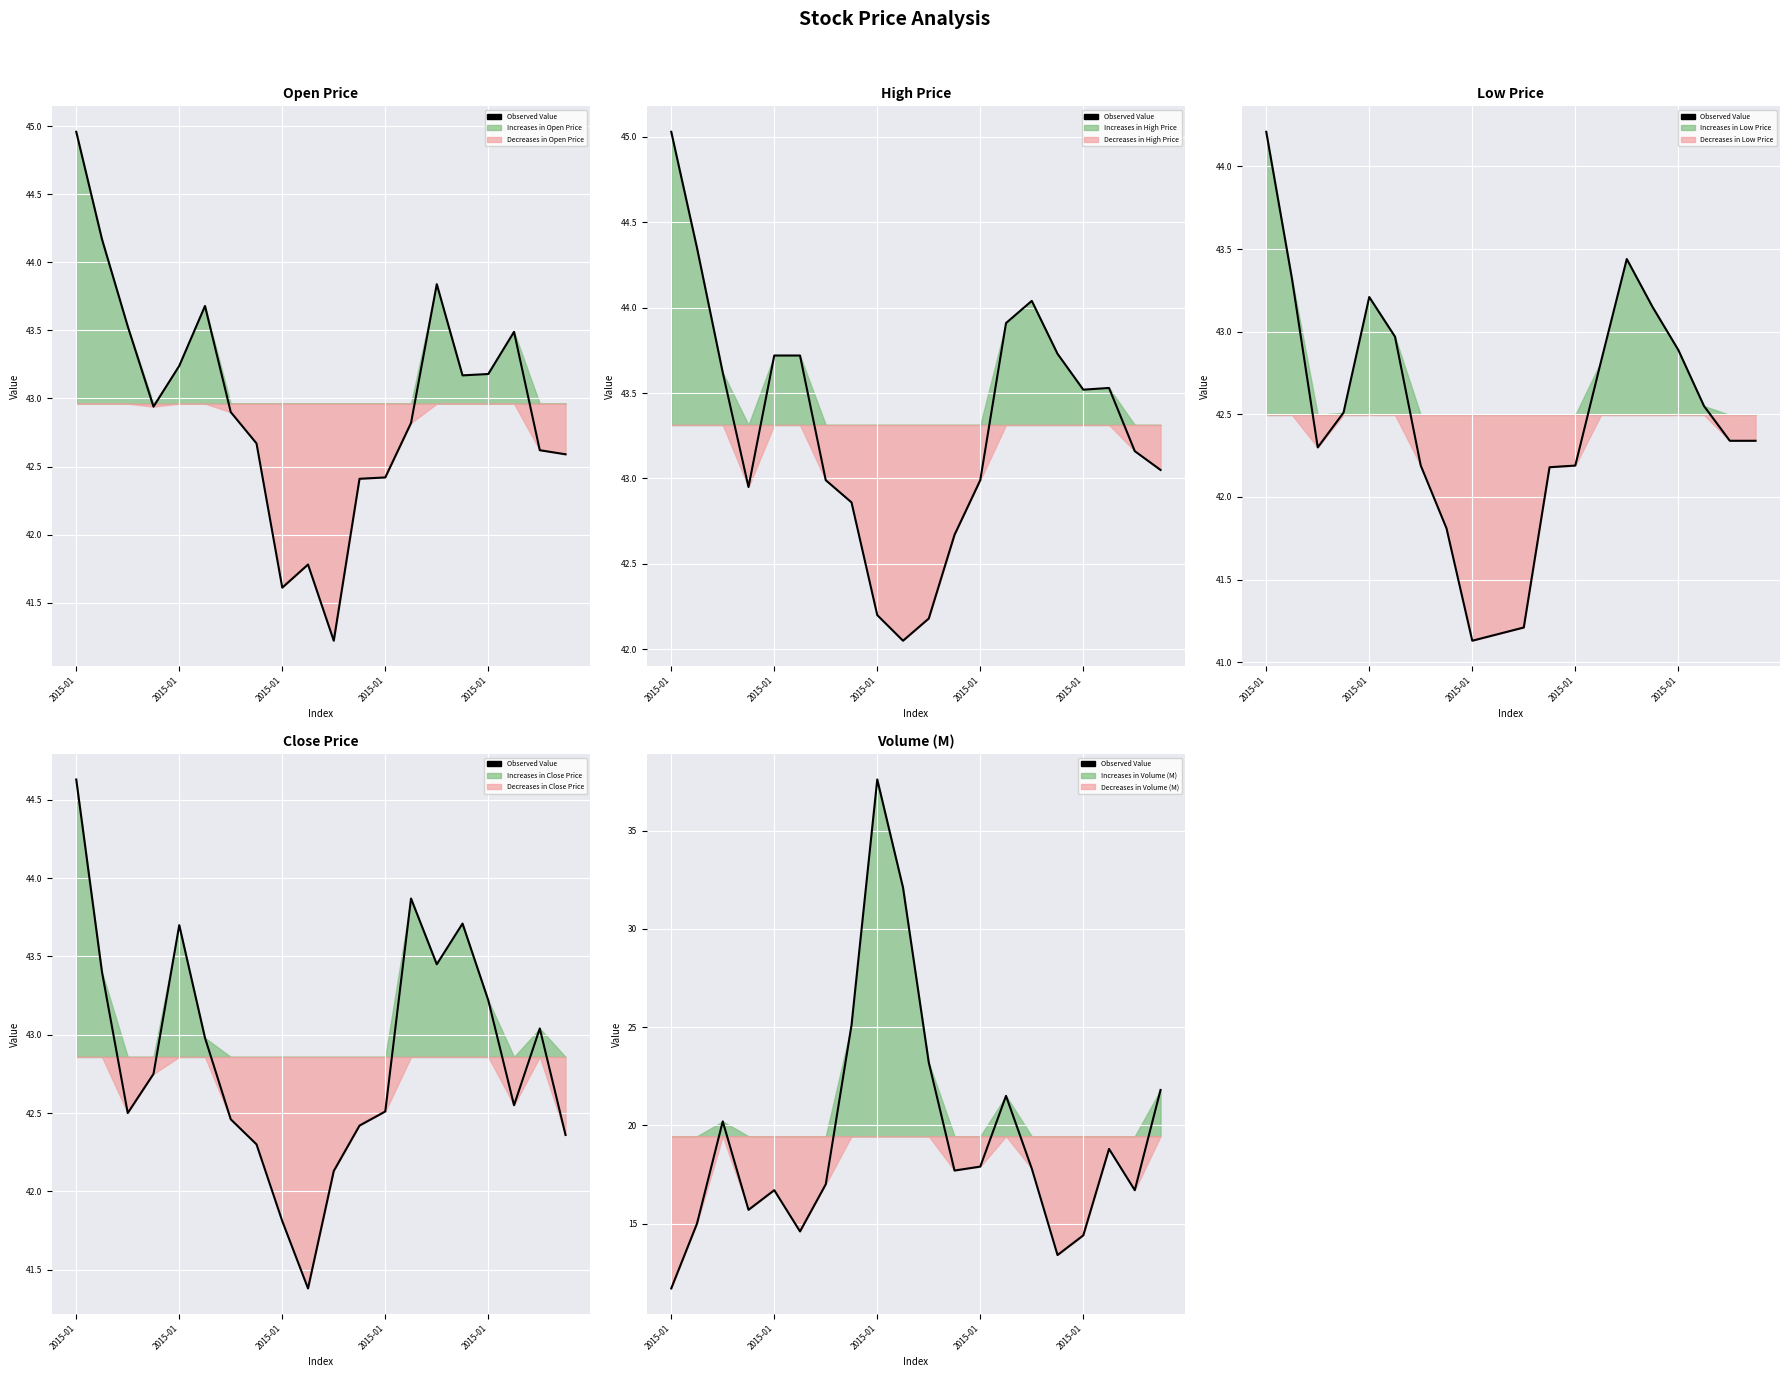

How many values are below 17?

8